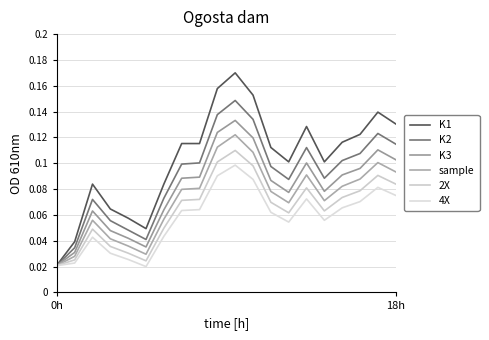

What is the label of the 4th point from the right?

16